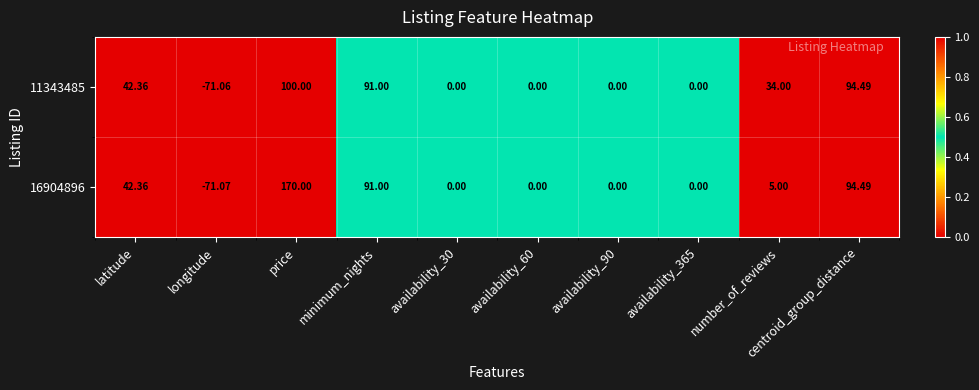

Is the value of 11343485 at availability_30 greater than the value of 16904896 at centroid_group_distance?

No